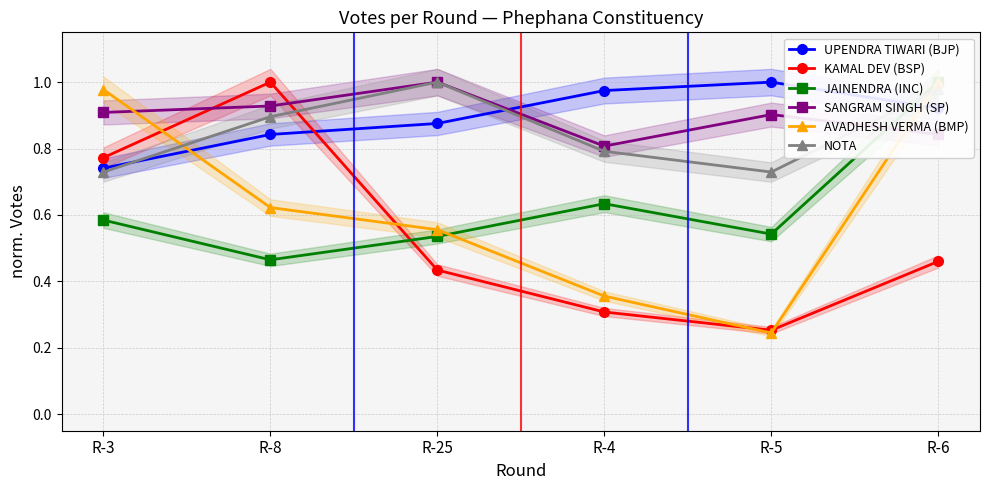

What is the label of the 5th point from the right?

R-8